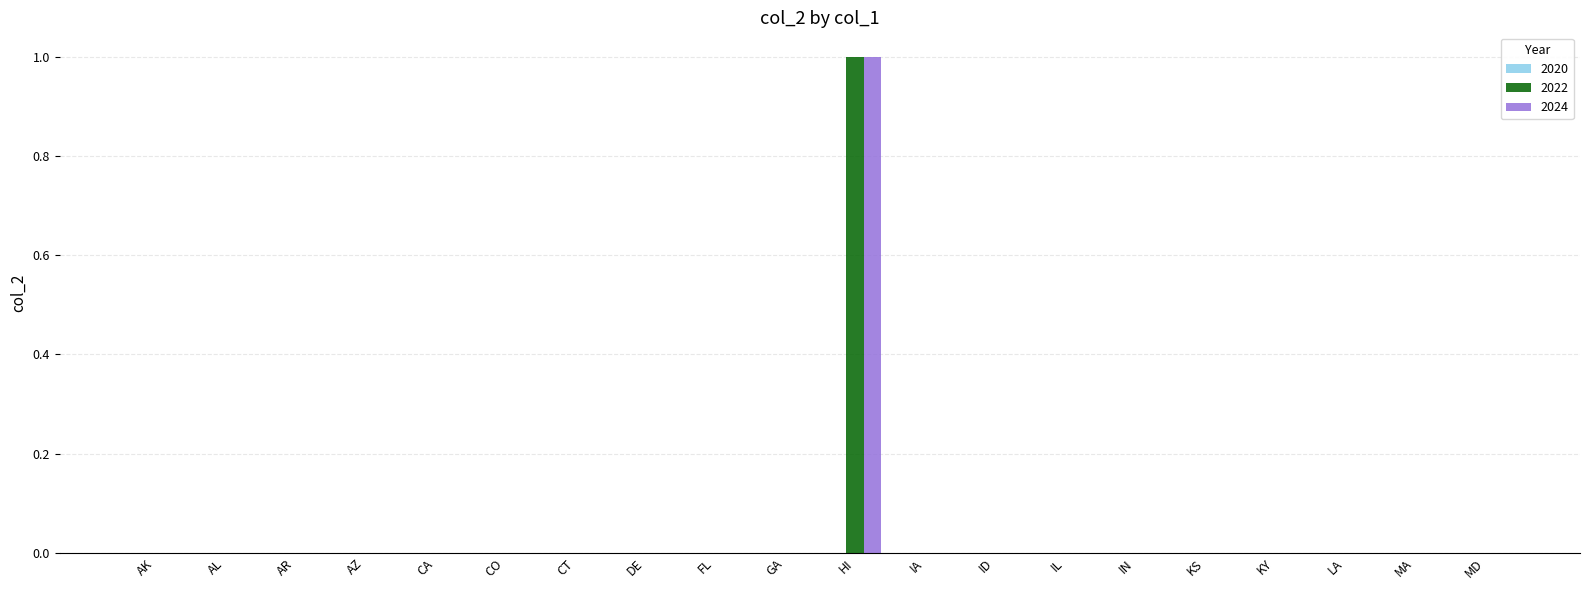

At which category does the chart reach its peak across all series?

HI